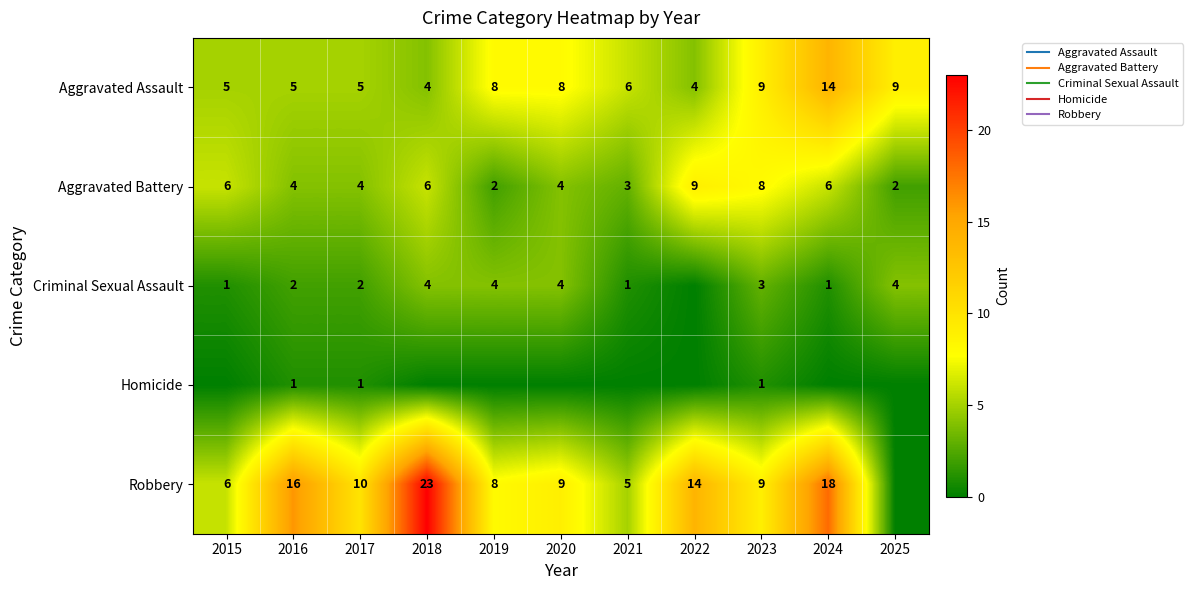

Which series has the largest range (max minus min)?

Robbery